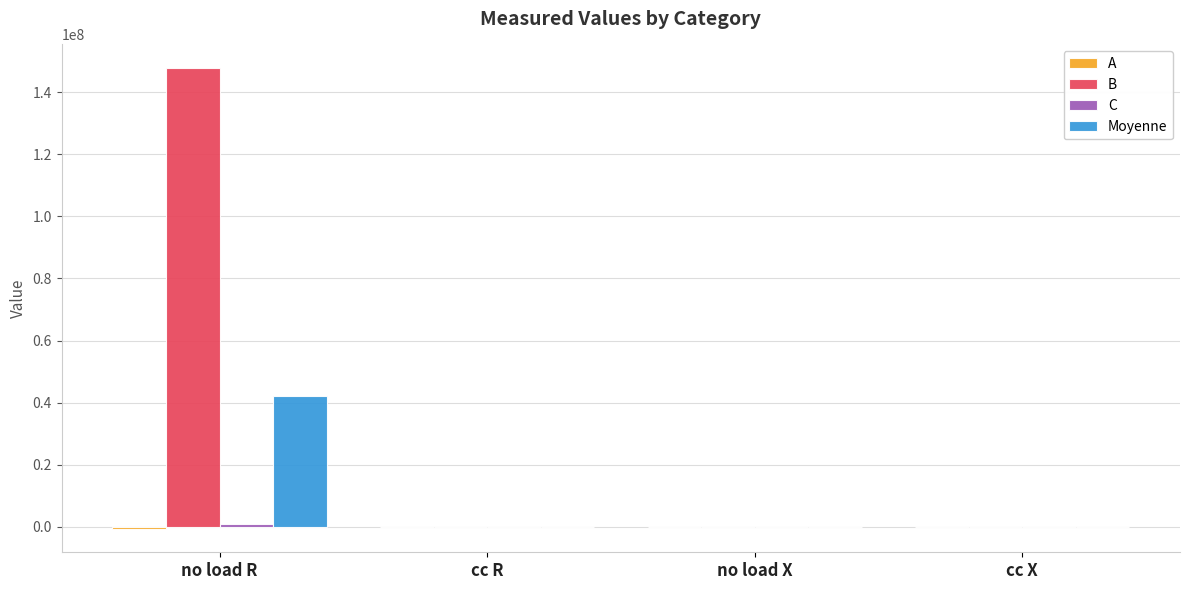

What is the sum of all B values?

148058676.2